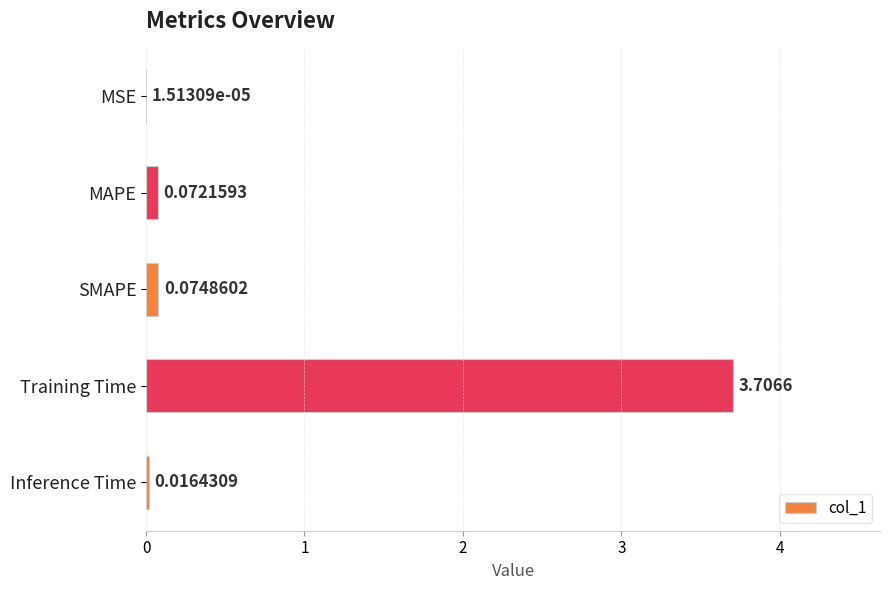

Which label corresponds to the largest value in the chart?

Training Time